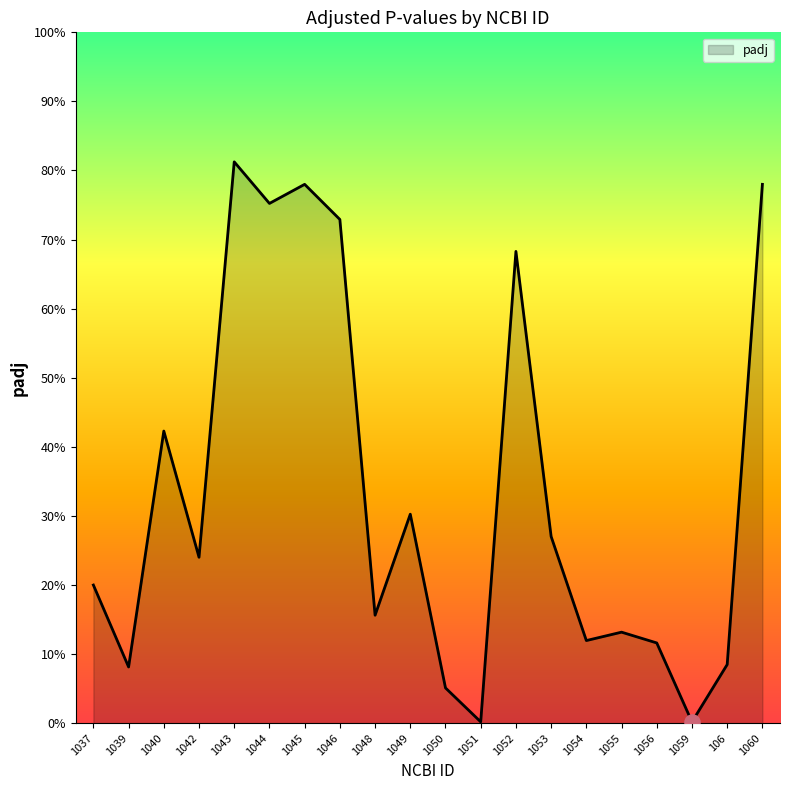

Does the chart have visible grid lines?

No